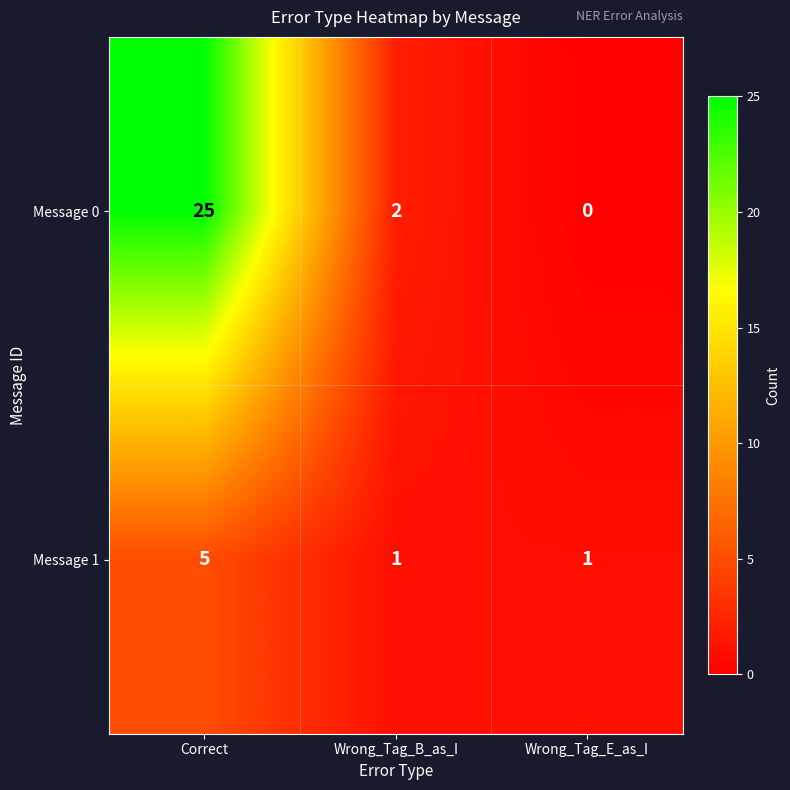

At how many categories does at least one series exceed 9?

1